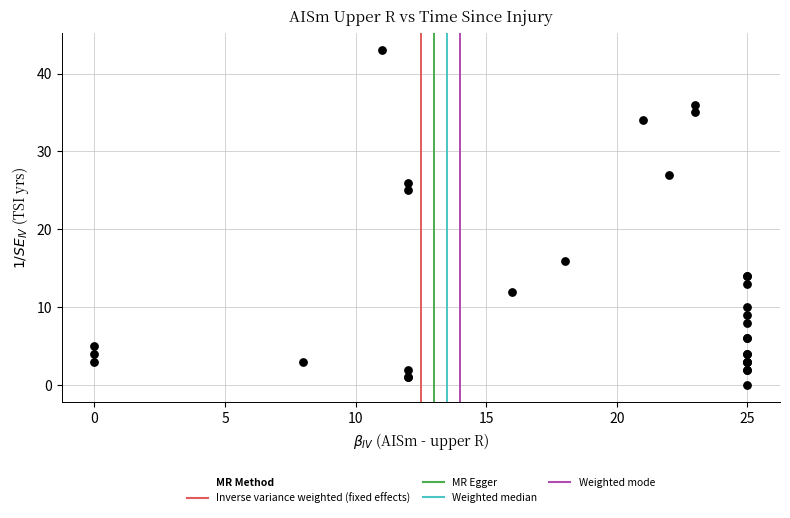

What Y value in the scatter plot is closest to 21?

25